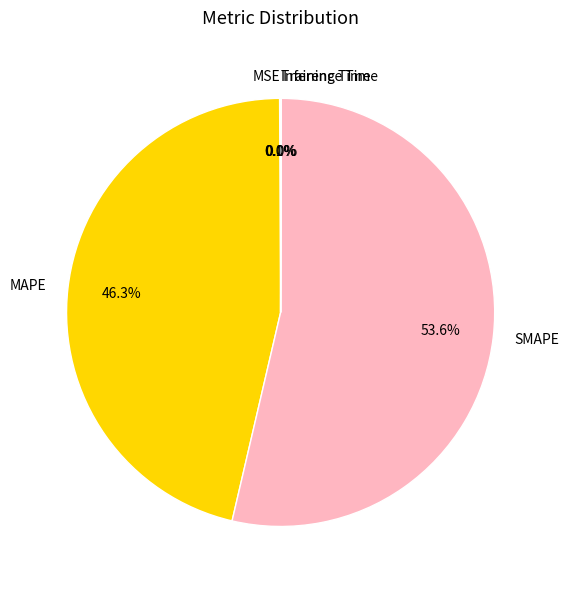

Which slice represents more than half of the pie?

SMAPE